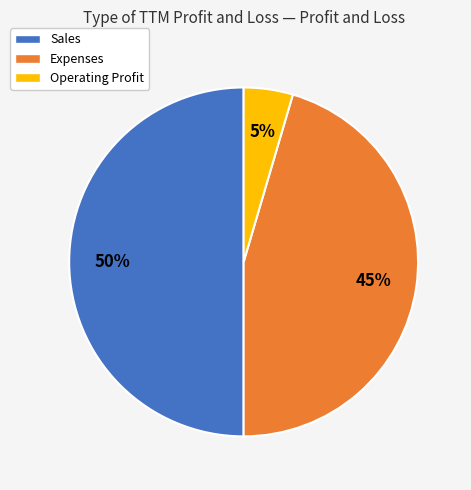

To the nearest percent, what percentage of the pie is Sales?

50%